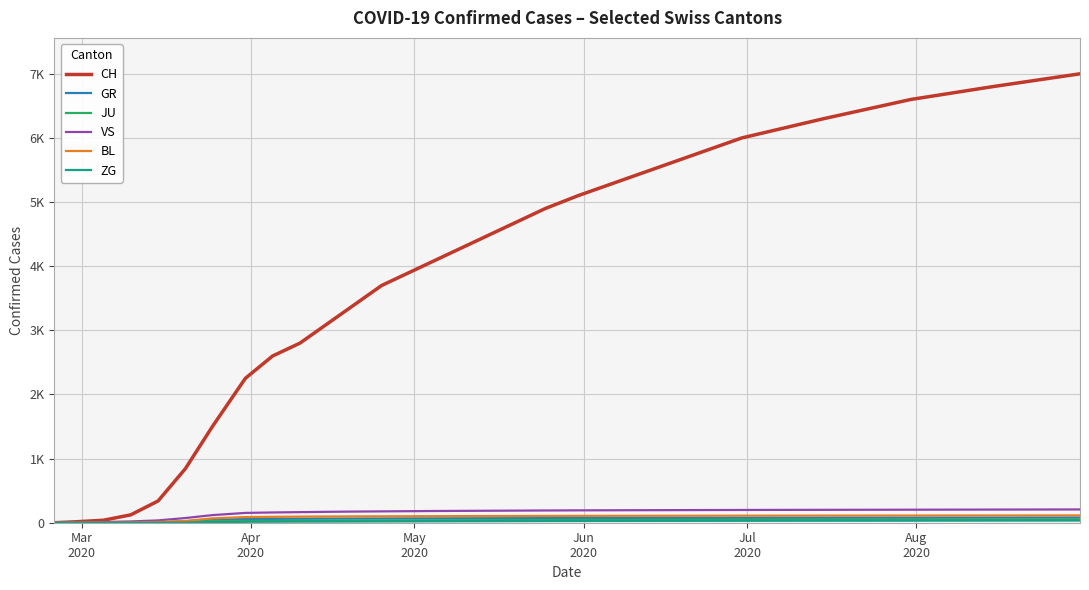

True or false: GR has more than 2 interior local peaks.

False